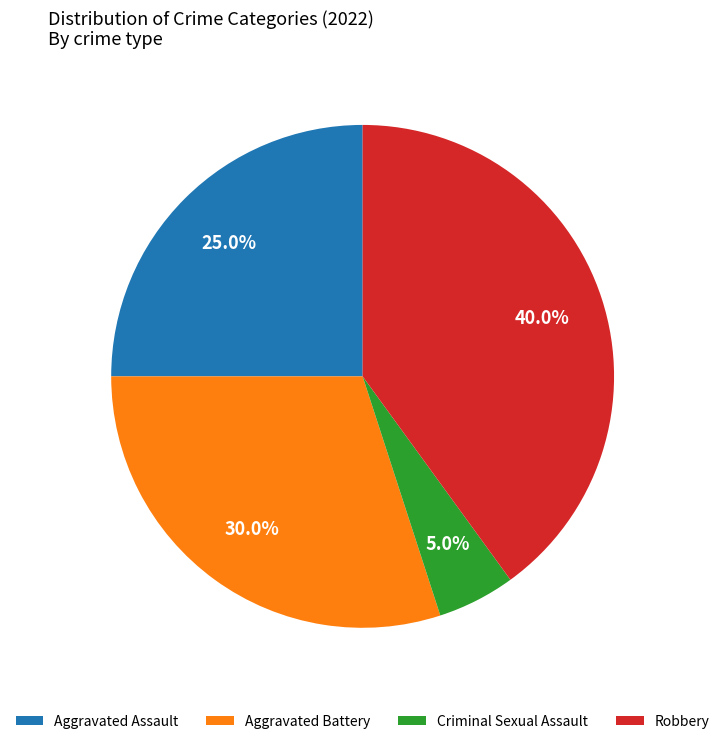

What is the smallest slice in the pie chart?

Criminal Sexual Assault